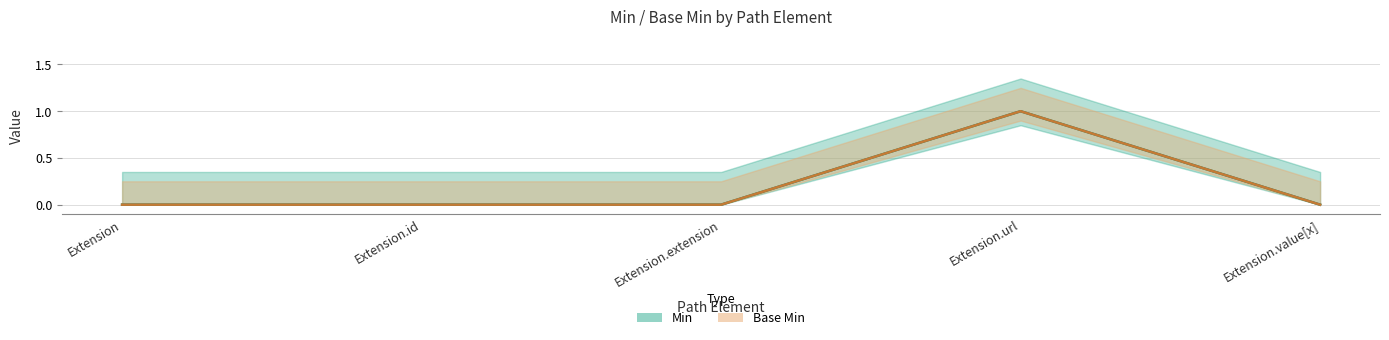

The value of Min at Extension.url is 2. True or false?

False